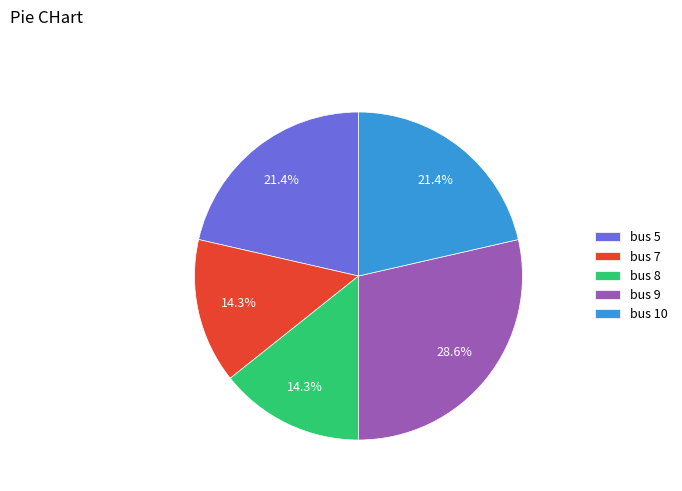

To the nearest percent, what portion does bus 9 represent?

29%